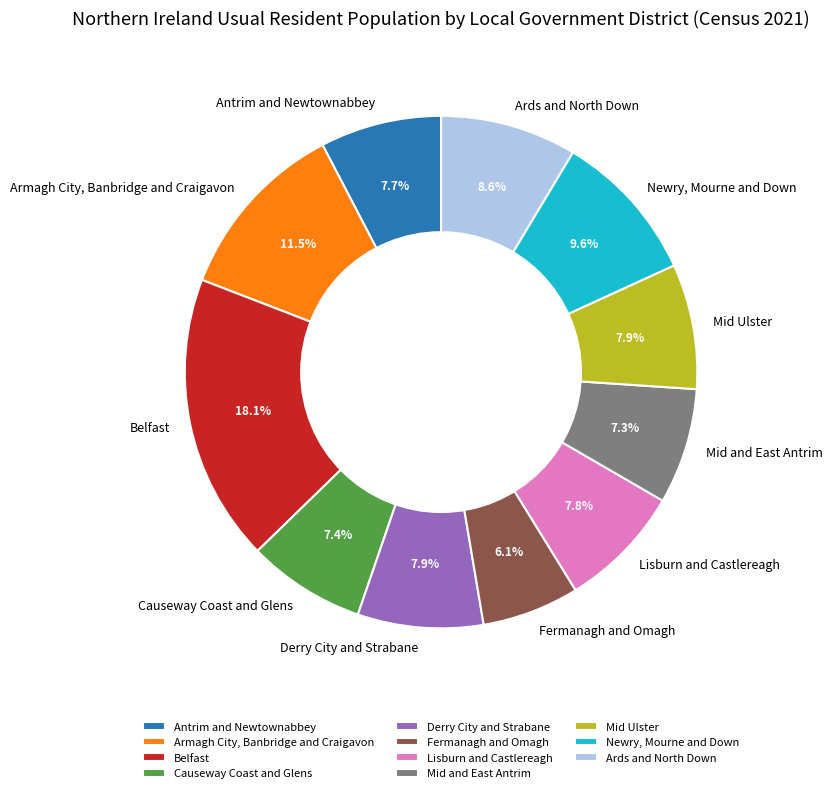

Does Belfast account for over 50% of the chart?

No